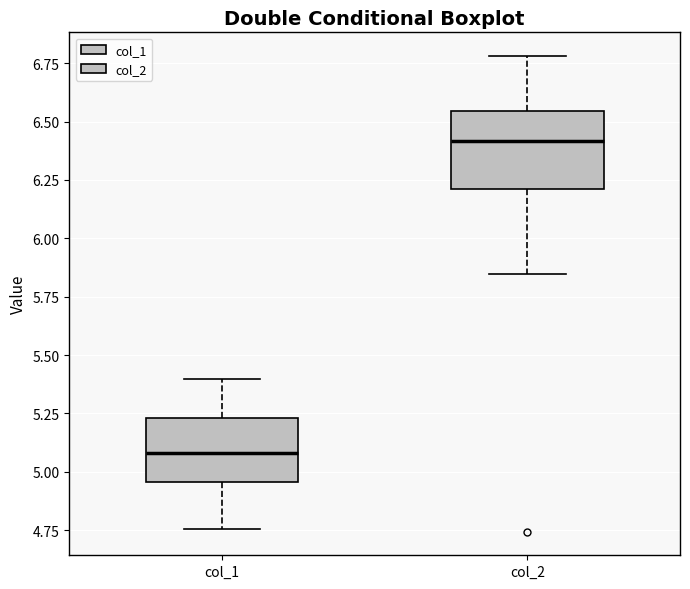

Where does the upper whisker of the box for col_2 end on the y-axis? The values are not printed on the chart, so give them approximately, as read against the axis.

6.80